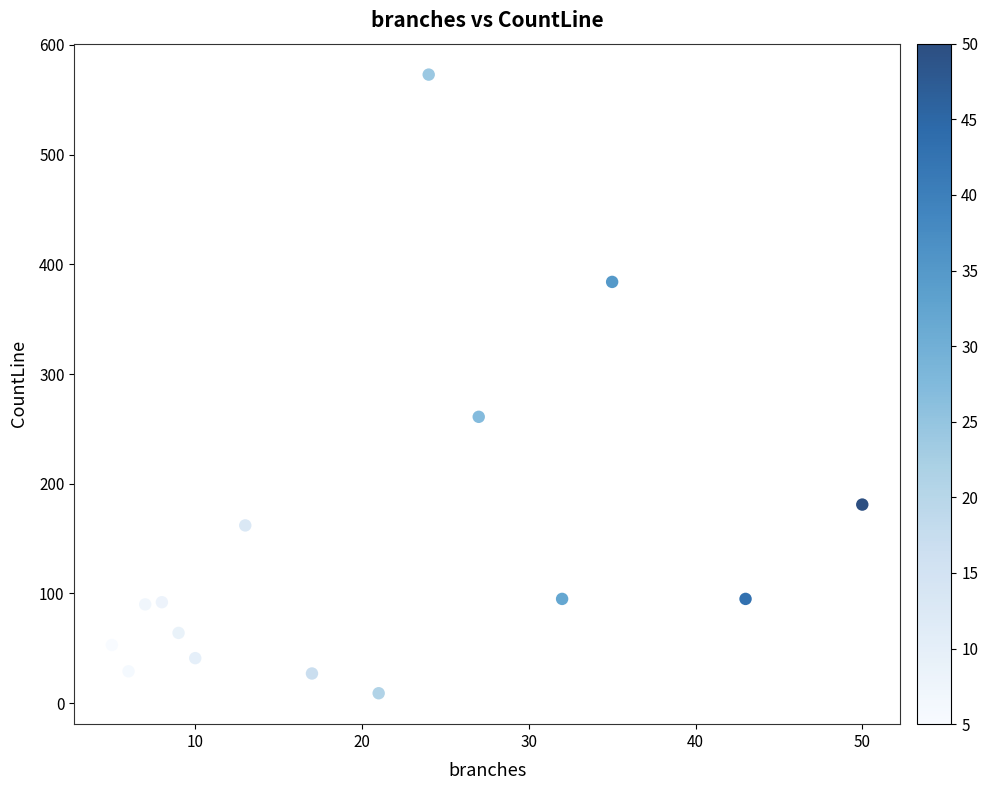

What is the range of X values (max minus min)?

45